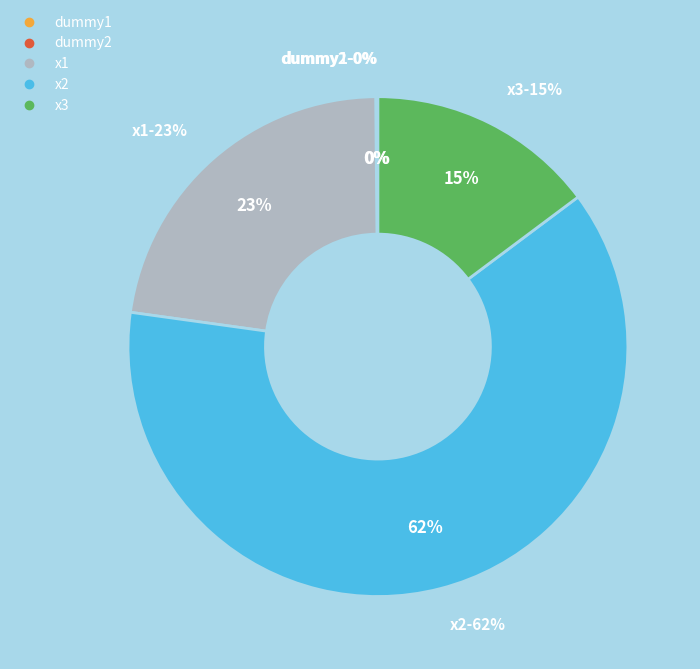

Combined, what portion of the pie is dummy2 and dummy1?

0.1%